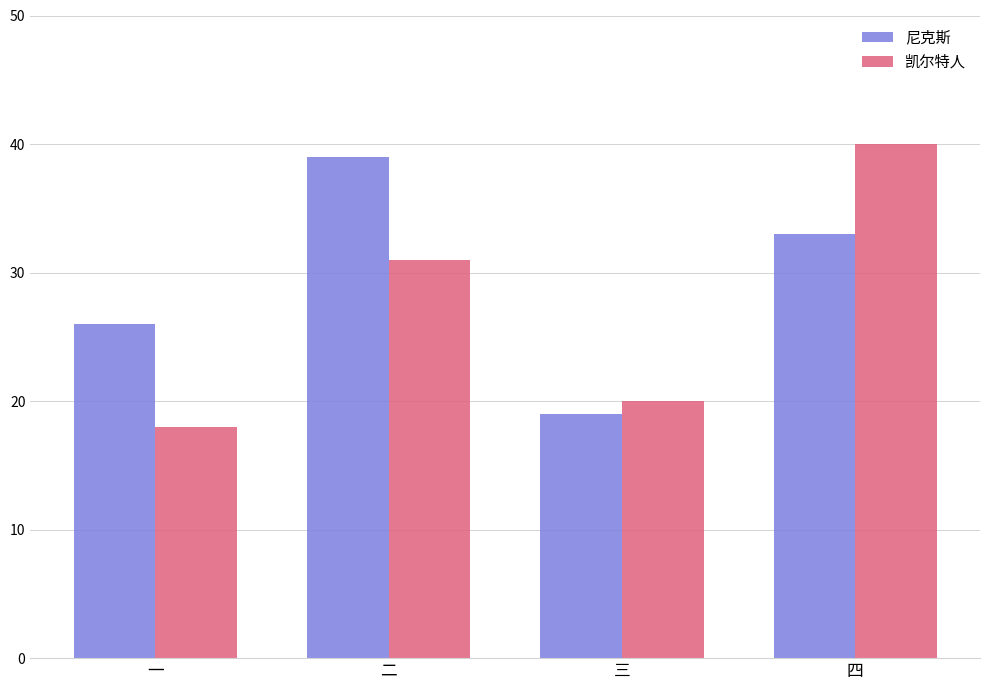

How many values in the 尼克斯 series are below 33?

2